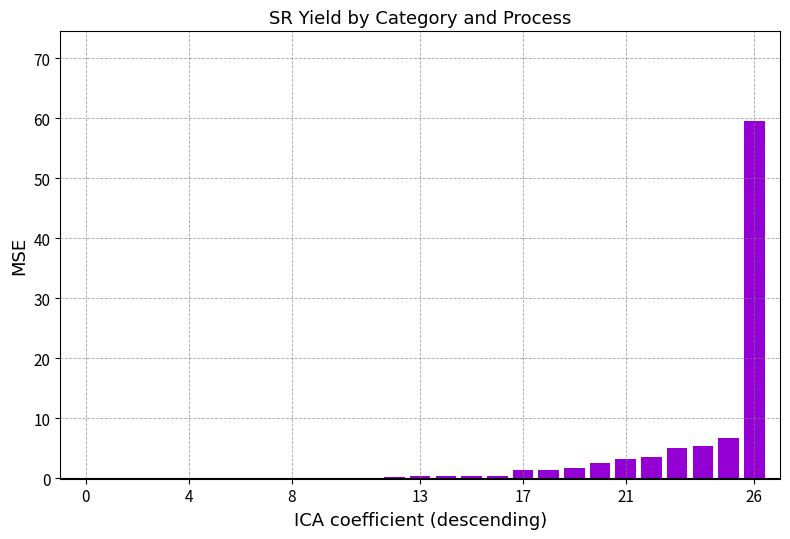

What is the sum of all values?

93.2